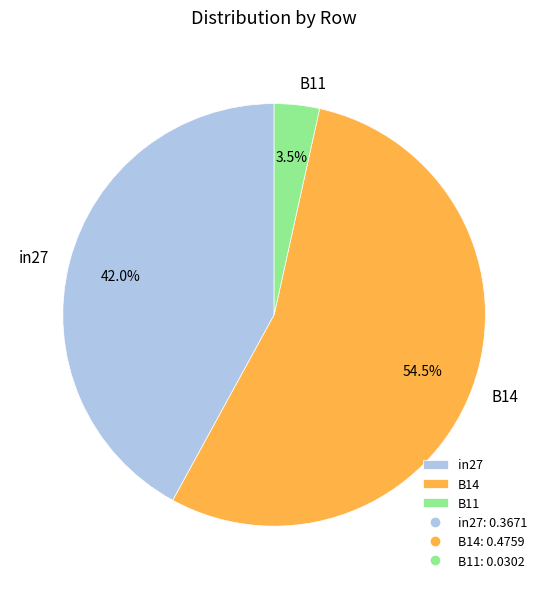

What is the smallest slice in the pie chart?

B11